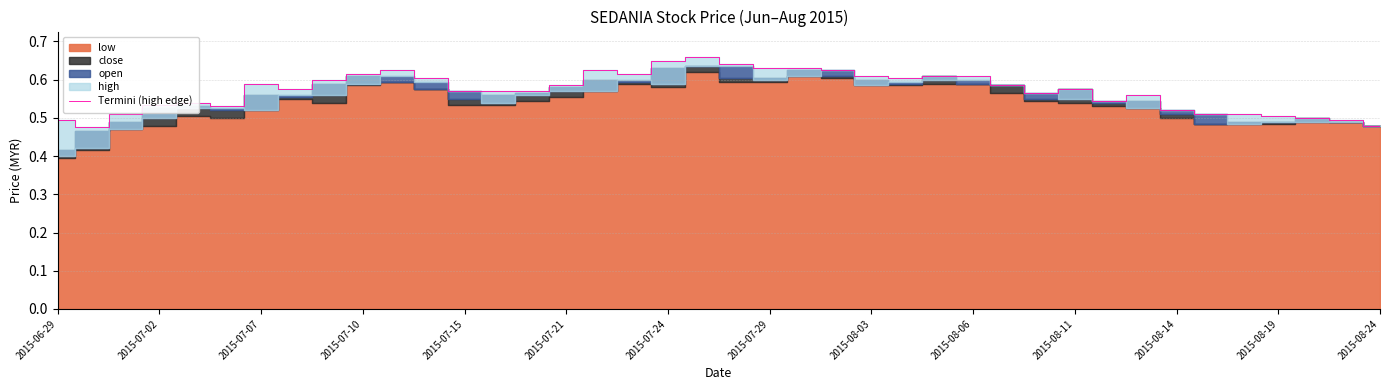

The Termini (high edge) series shows 0.2 at 2015-07-15. True or false?

False